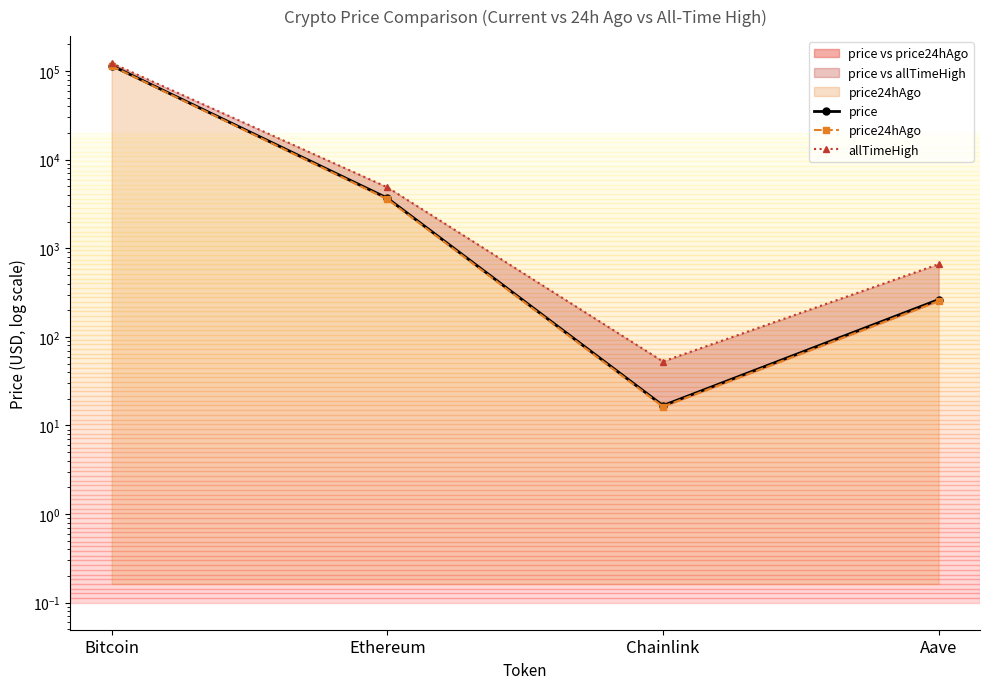

How many values in the price24hAgo series are below 3585?

2